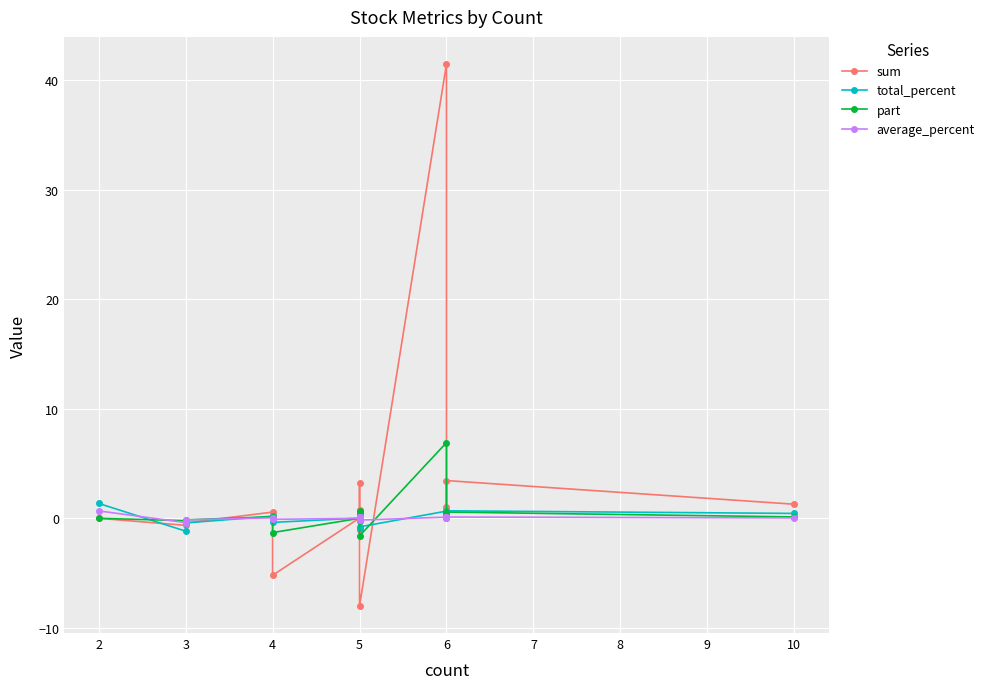

Is this an area chart (filled region under the line)?

No